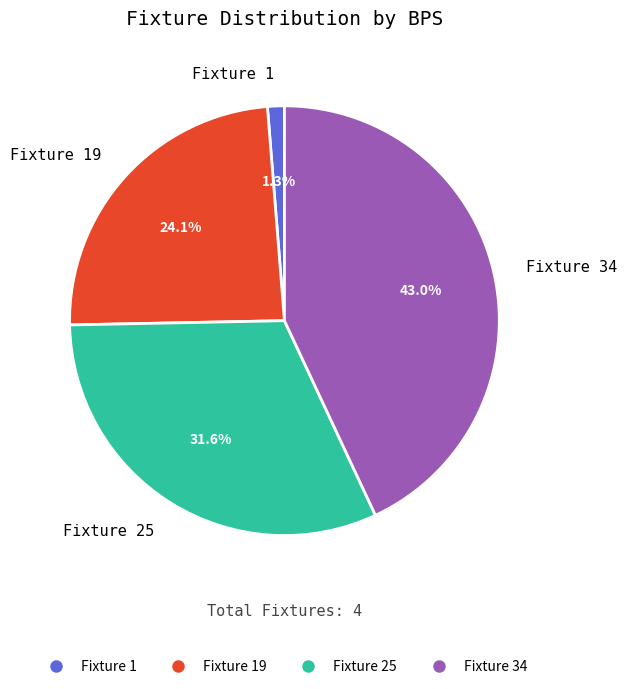

What is the largest slice in the pie chart?

Fixture 34